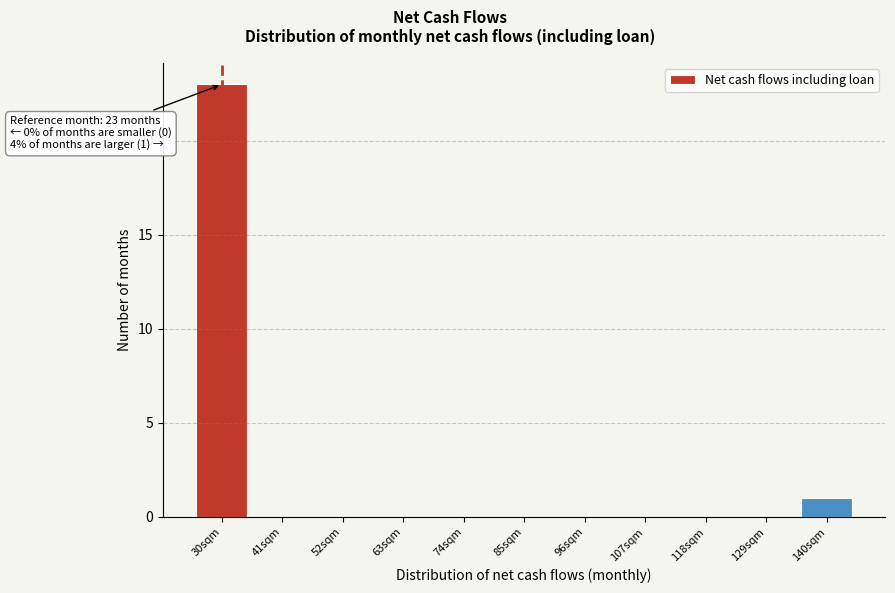

Reading left to right, list all the values displayed in this chart.

30sqm=23	41sqm=0	52sqm=0	63sqm=0	74sqm=0	85sqm=0	96sqm=0	107sqm=0	118sqm=0	129sqm=0	140sqm=1